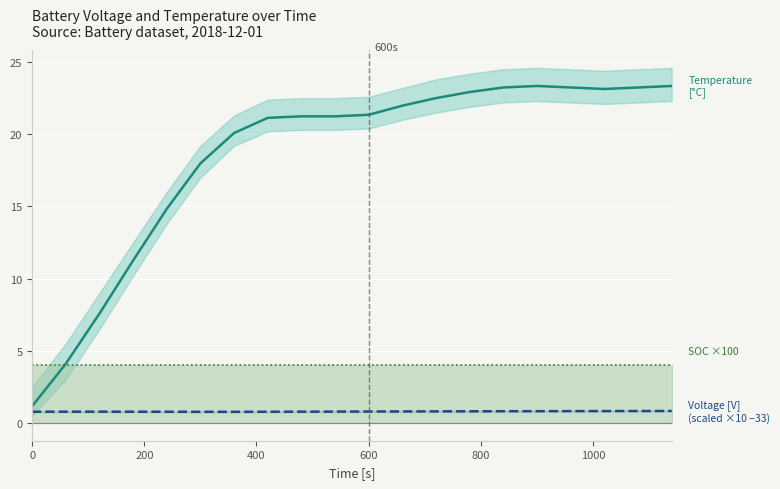

True or false: Voltage line (scaled) and SOC × 100 [-] line cross at least once.

False